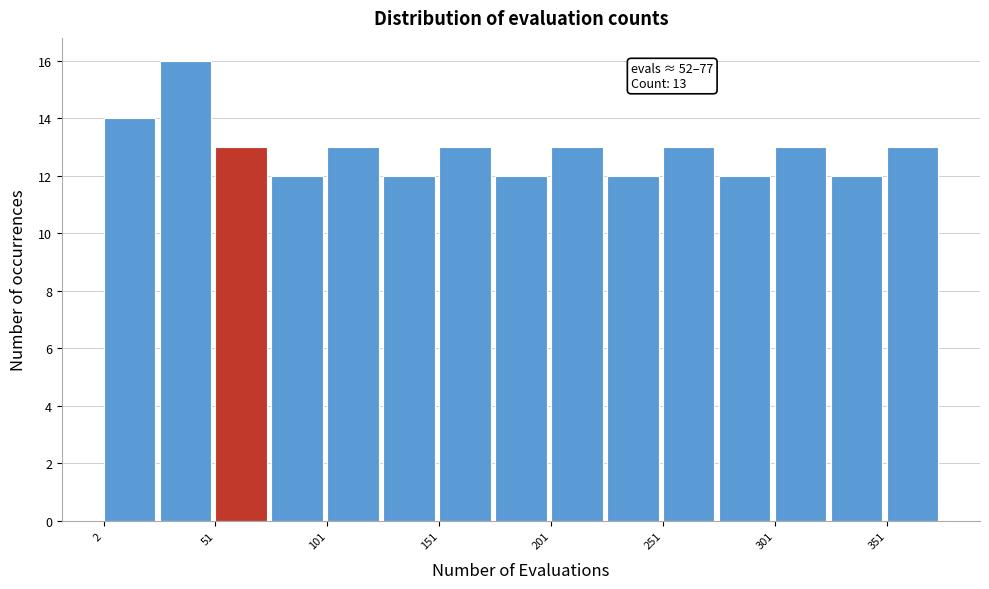

Over which range of the x-axis is the bar tallest?

25 to 50